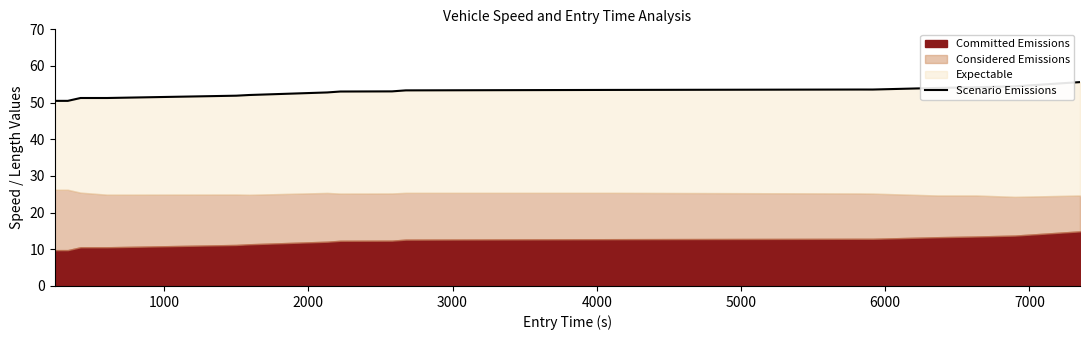

How many points are higher than both their immediate neighbors (excluding endpoints)?

1